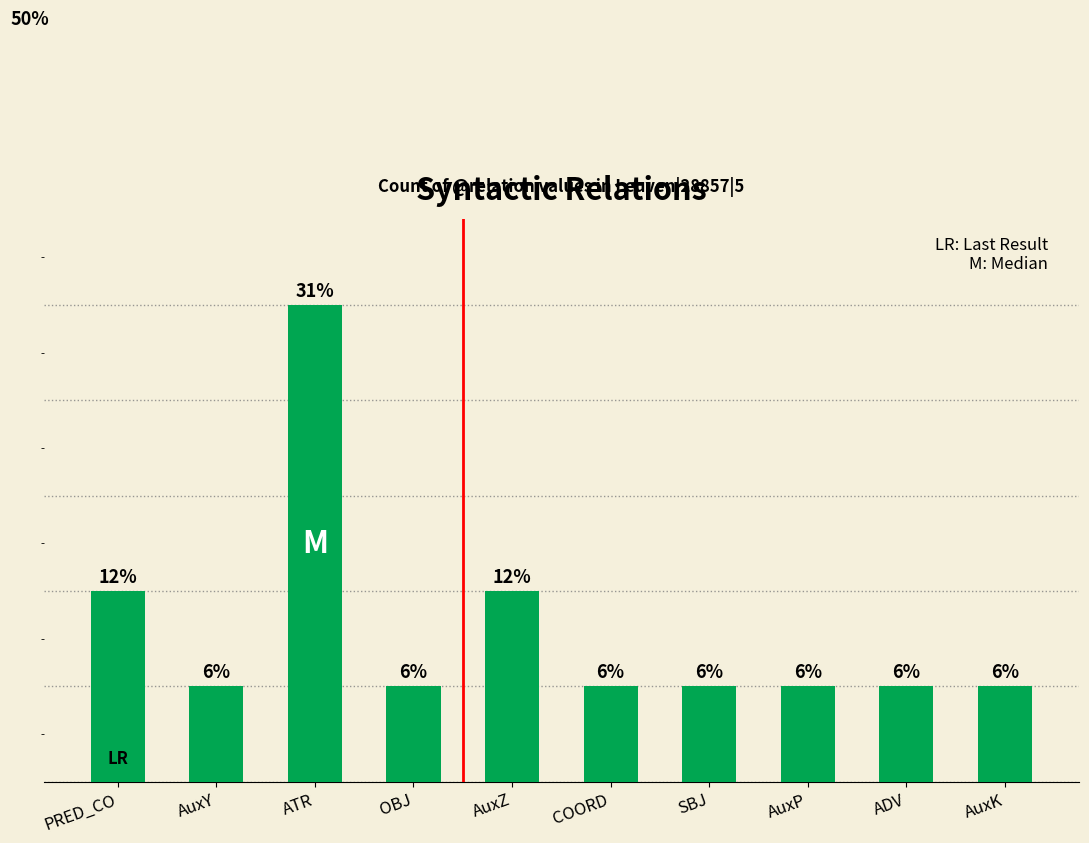

What position from the right is PRED_CO?

10